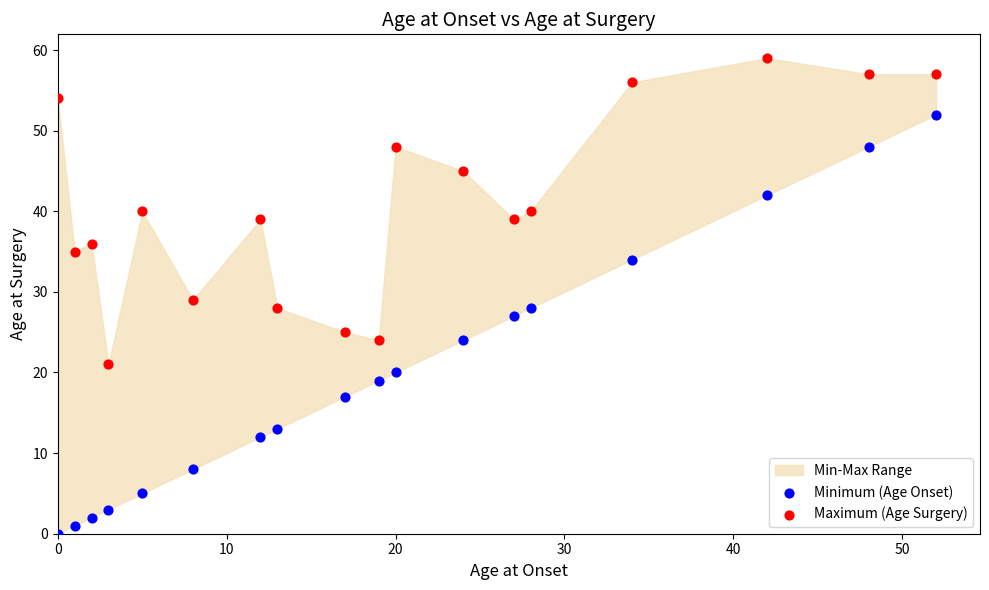

What is the X range (max minus min) for the scatter plot?

52